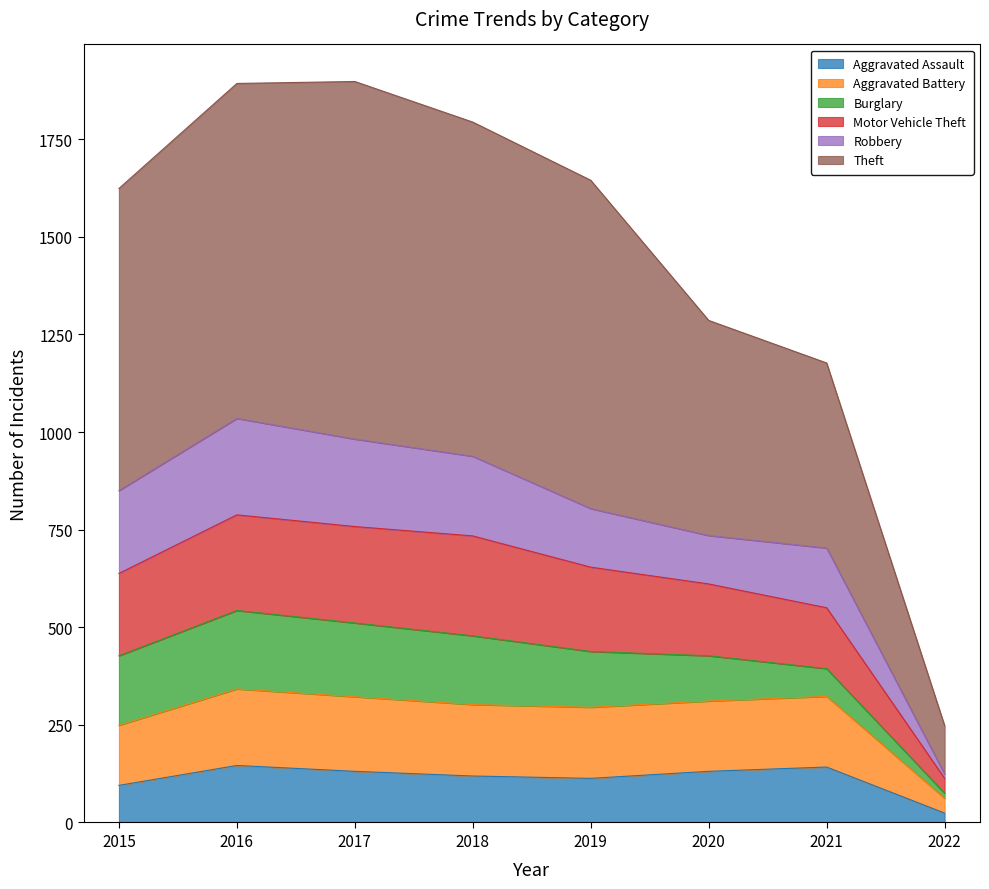

True or false: Motor Vehicle Theft has more than 2 points higher than both neighbors.

False